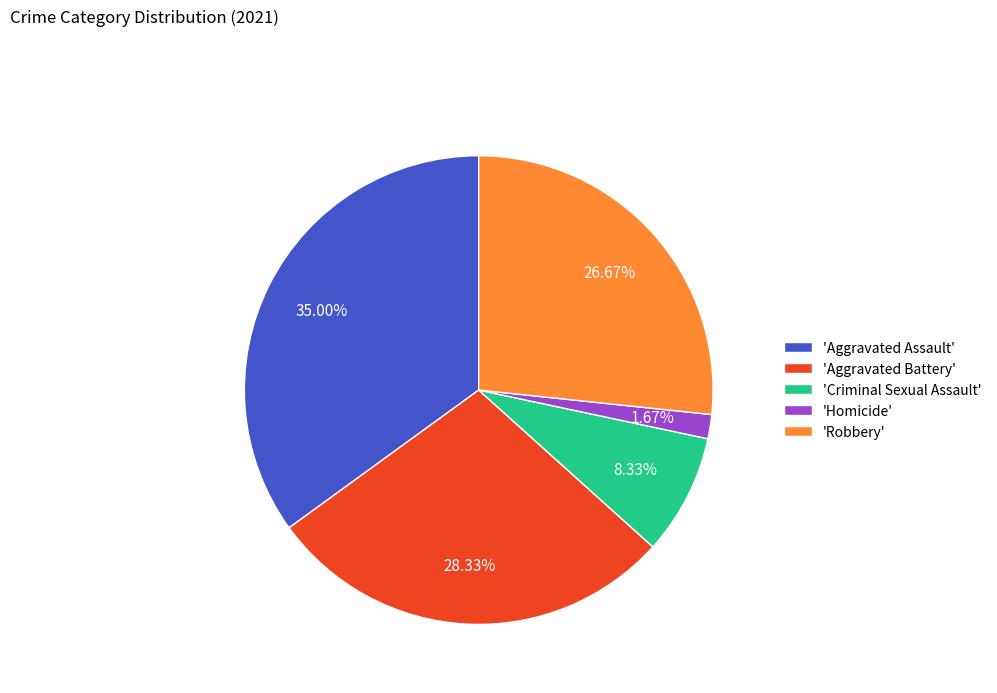

Count the number of slices in the pie.

5